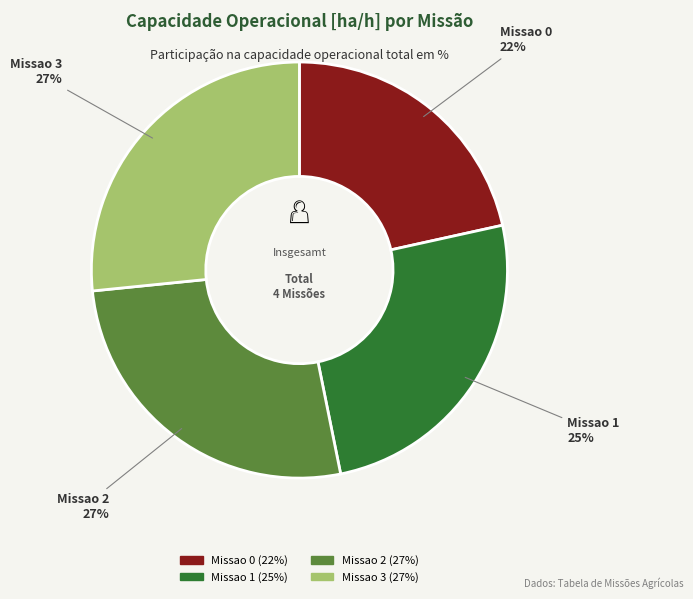

Does any single category account for the majority?

No